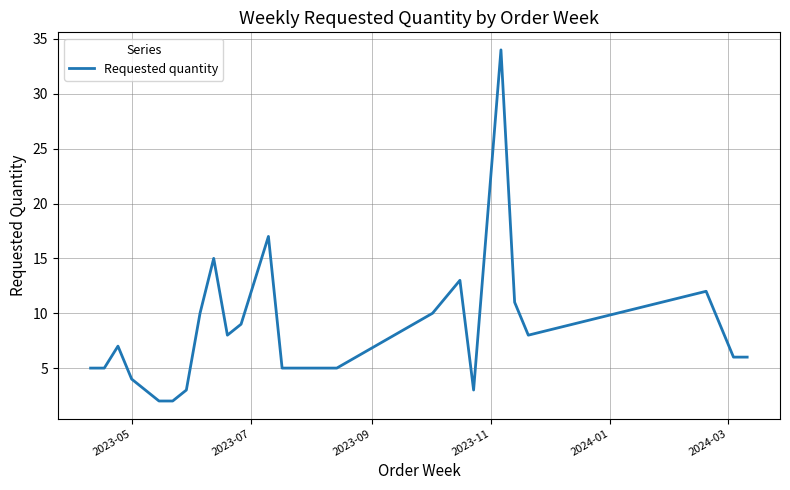

What is the maximum value shown in the chart?

34